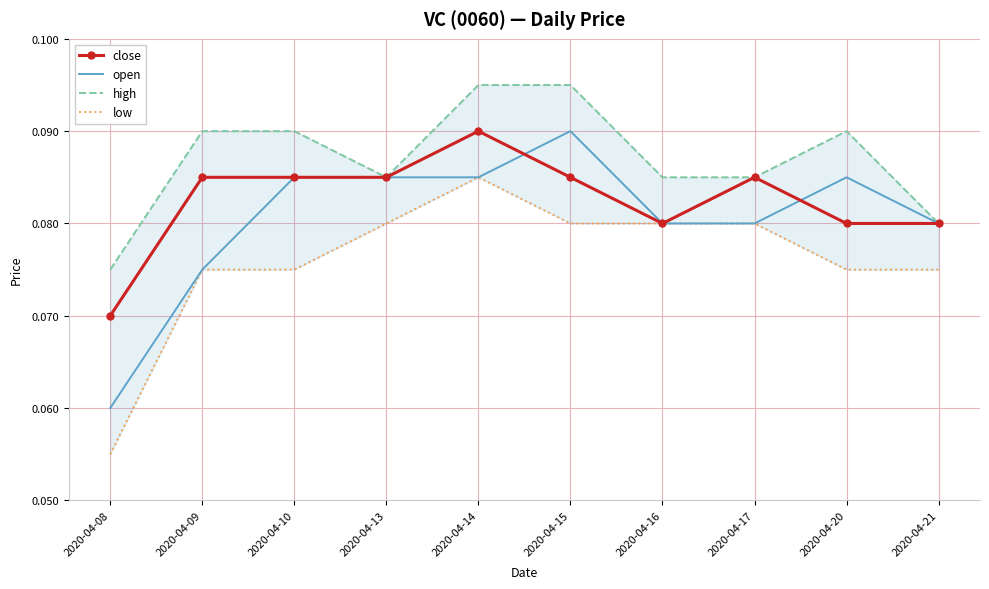

Rank the series by their maximum value, from highest to lowest.

high, close, open, low